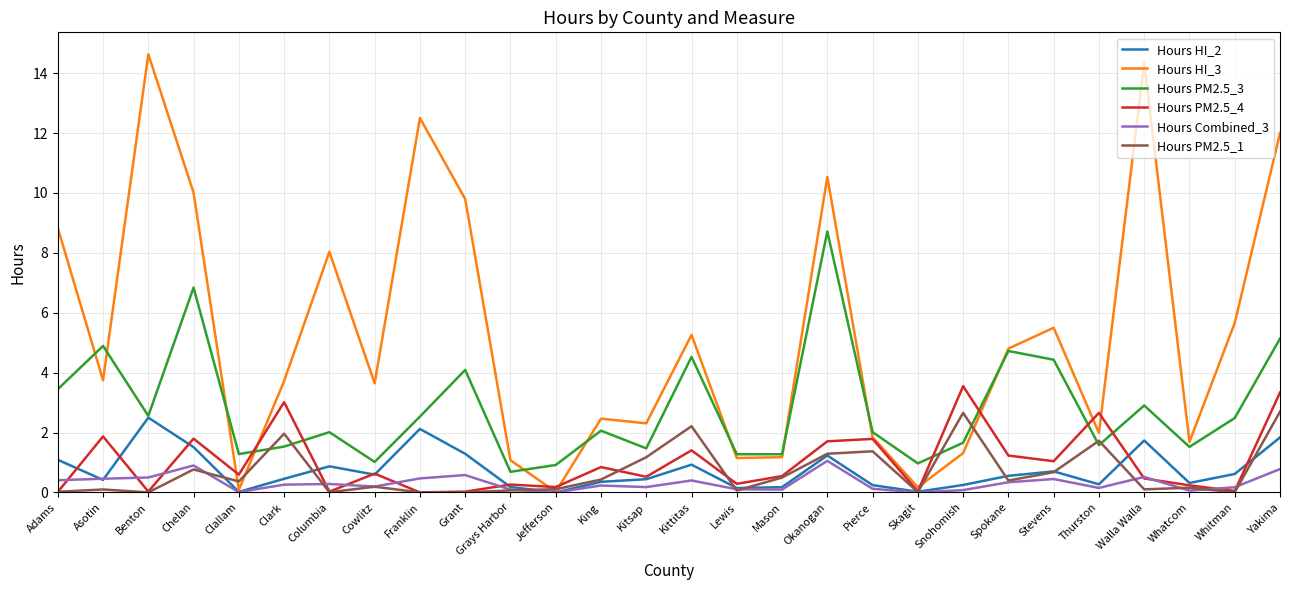

Which series has the widest spread of values?

Hours HI_3